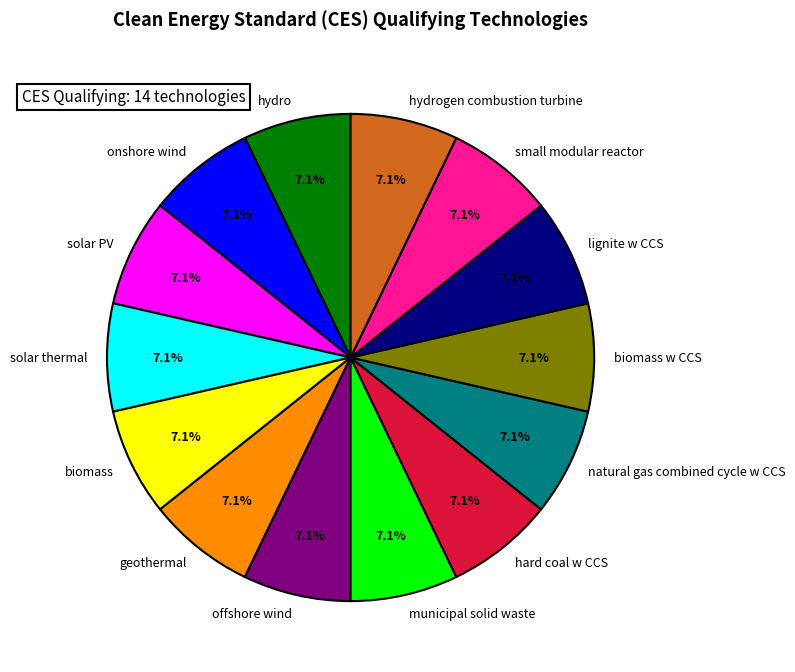

What is the ratio of the value at lignite w CCS to the value at natural gas combined cycle w CCS?

1.0